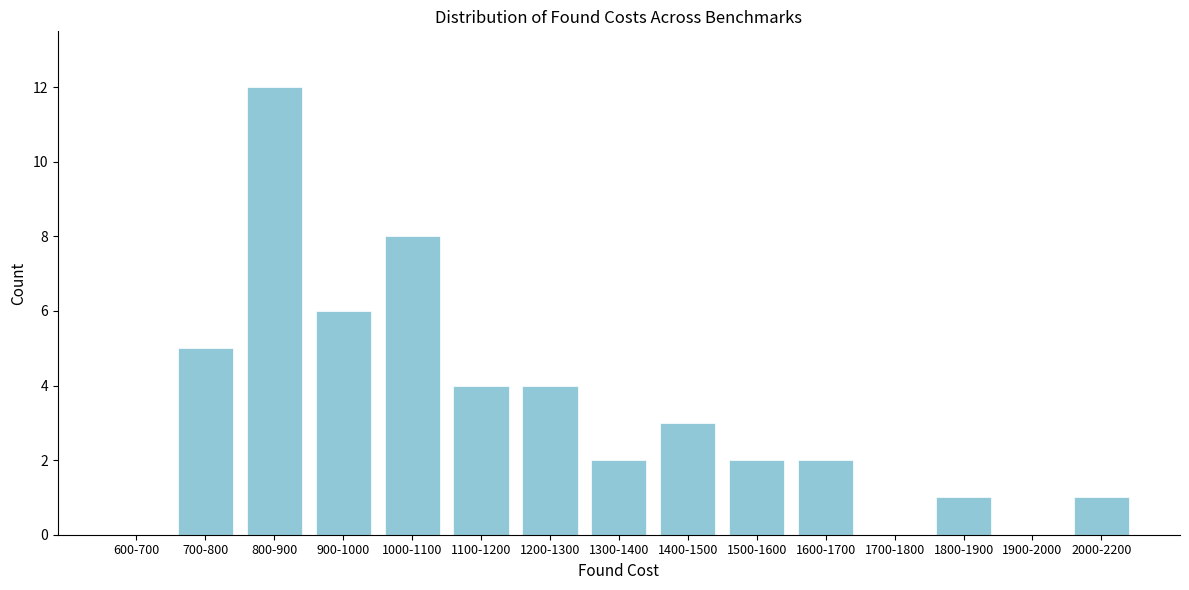

Reading left to right, list all the values displayed in this chart.

600-700=0	700-800=5	800-900=12	900-1000=6	1000-1100=8	1100-1200=4	1200-1300=4	1300-1400=2	1400-1500=3	1500-1600=2	1600-1700=2	1700-1800=0	1800-1900=1	1900-2000=0	2000-2200=1